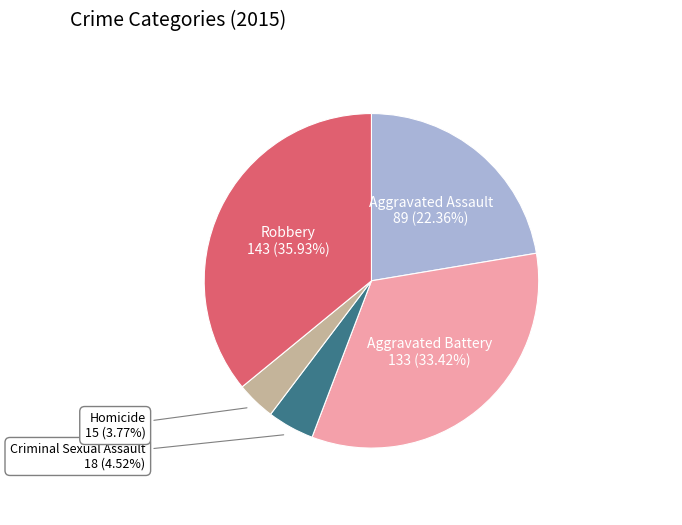

Is there a majority slice in this chart?

No